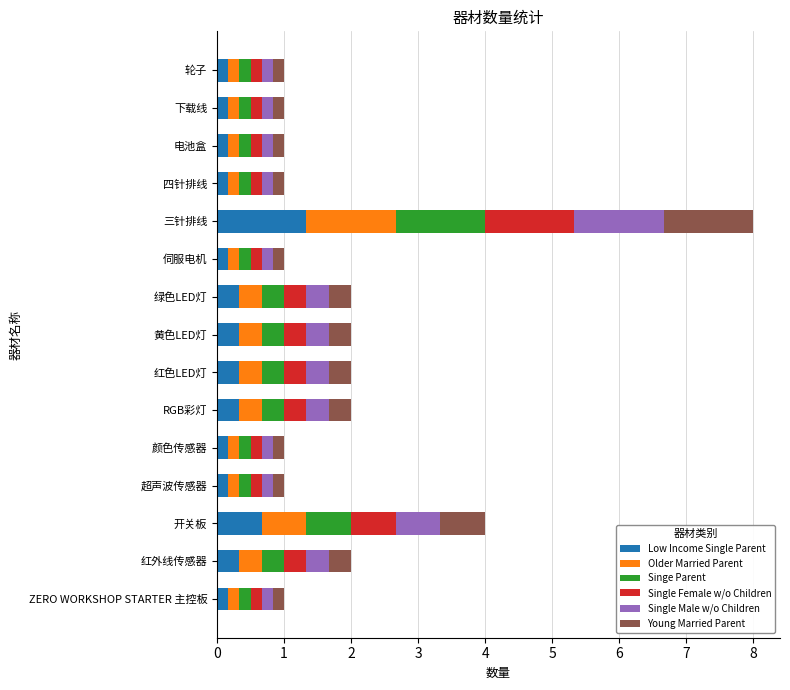

What are all the series names shown in the legend?

Low Income Single Parent, Older Married Parent, Singe Parent, Single Female w/o Children, Single Male w/o Children, Young Married Parent